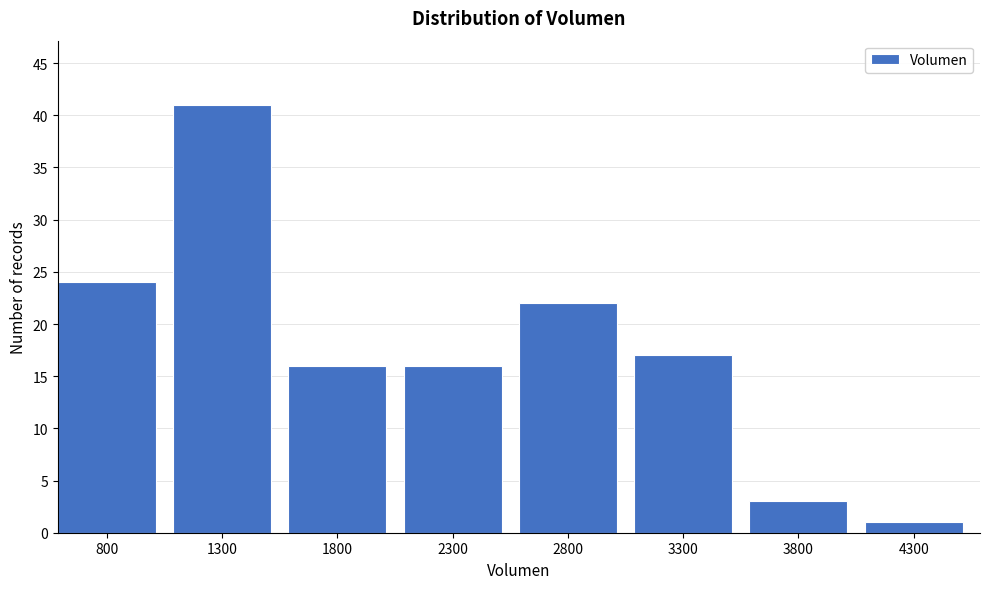

Reading left to right, what are all the values shown in this chart?

24	41	16	16	22	17	3	1